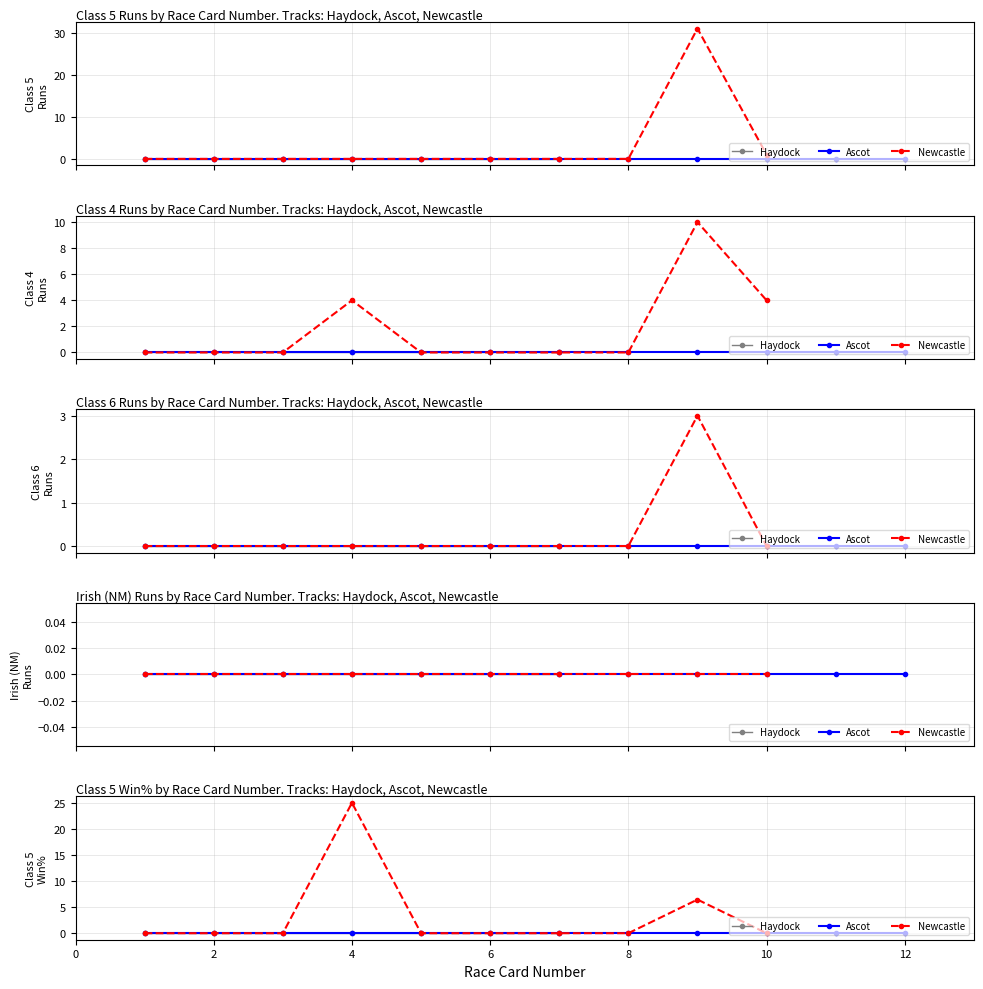

True or false: Irish (NM) Place% and Class 5 Runs intersect in this chart.

False